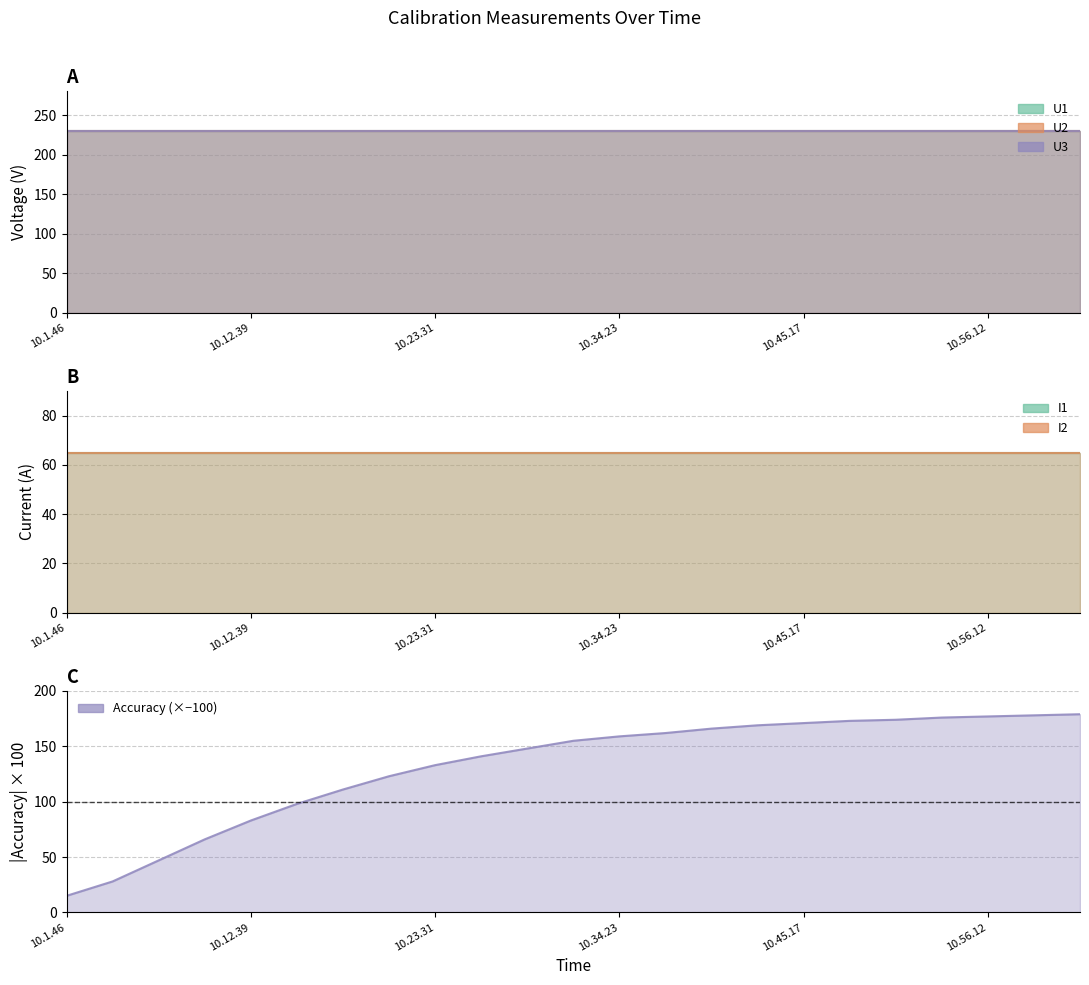

Where is Accuracy nearest to the value 0?

10.1.46